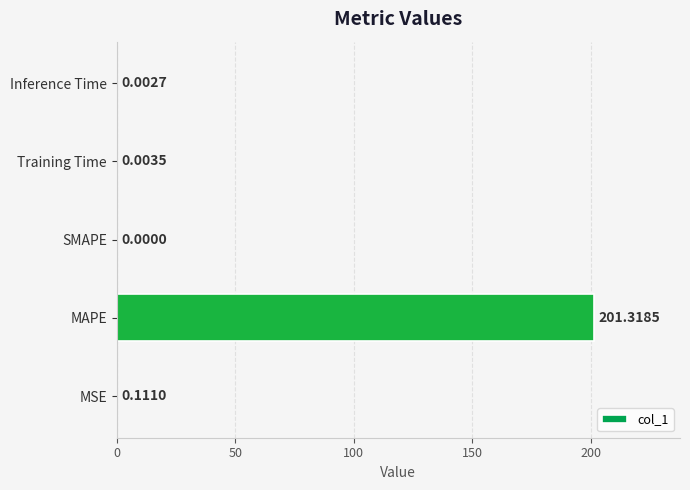

What is the greatest value displayed?

201.3